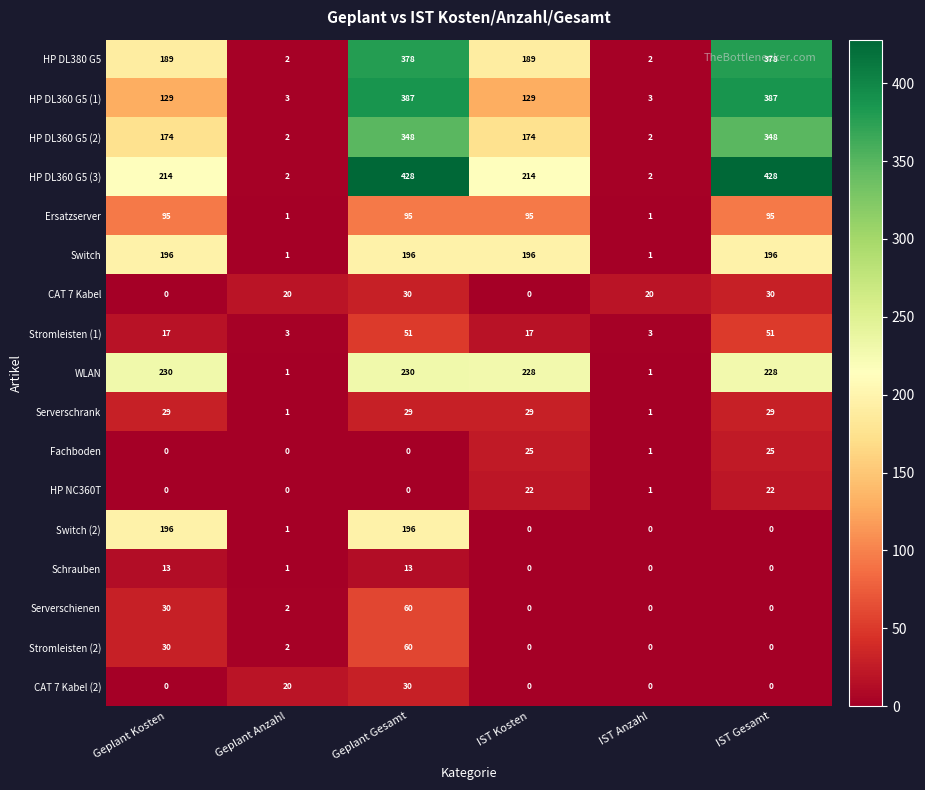

What is the greatest value displayed?

428